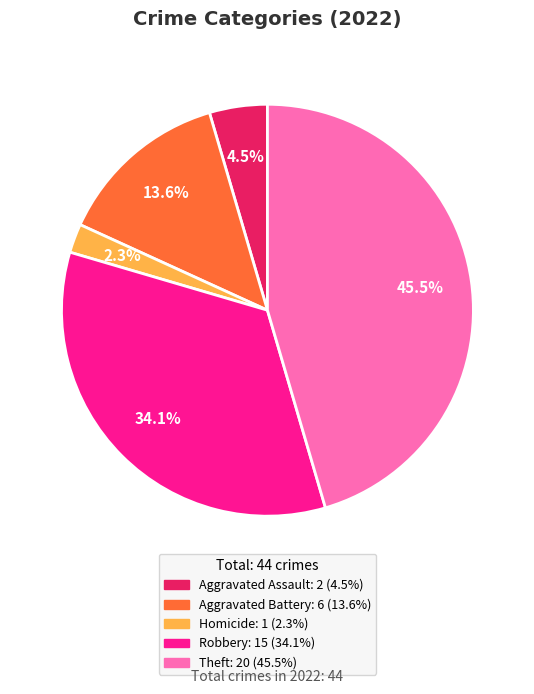

Count the number of slices in the pie.

5